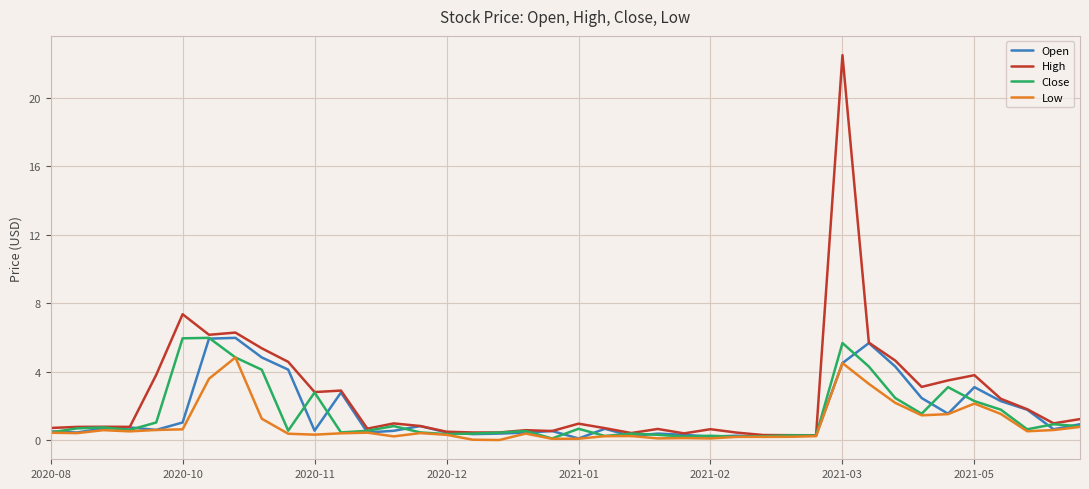

What is the difference between the maximum and minimum values in the High series?

22.2